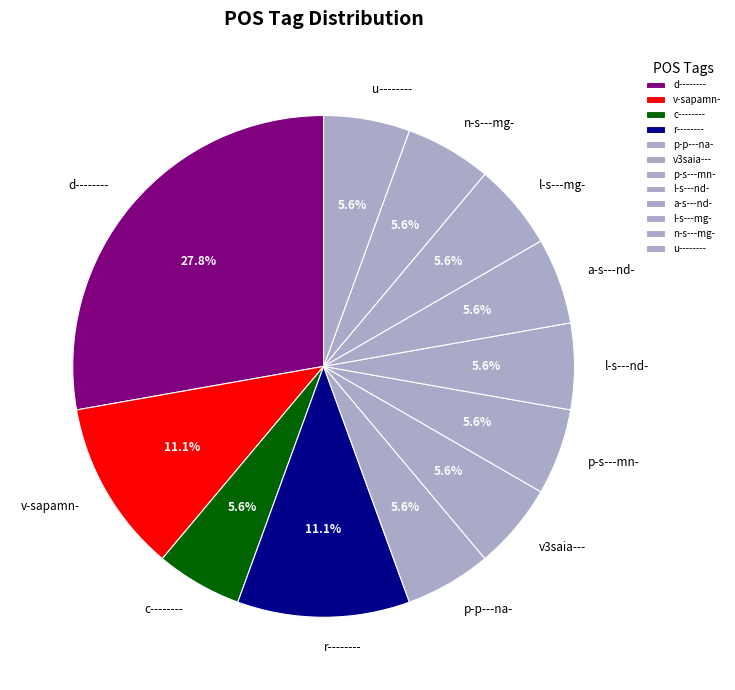

To the nearest percent, what is the combined percentage of c-------- and v3saia---?

11%